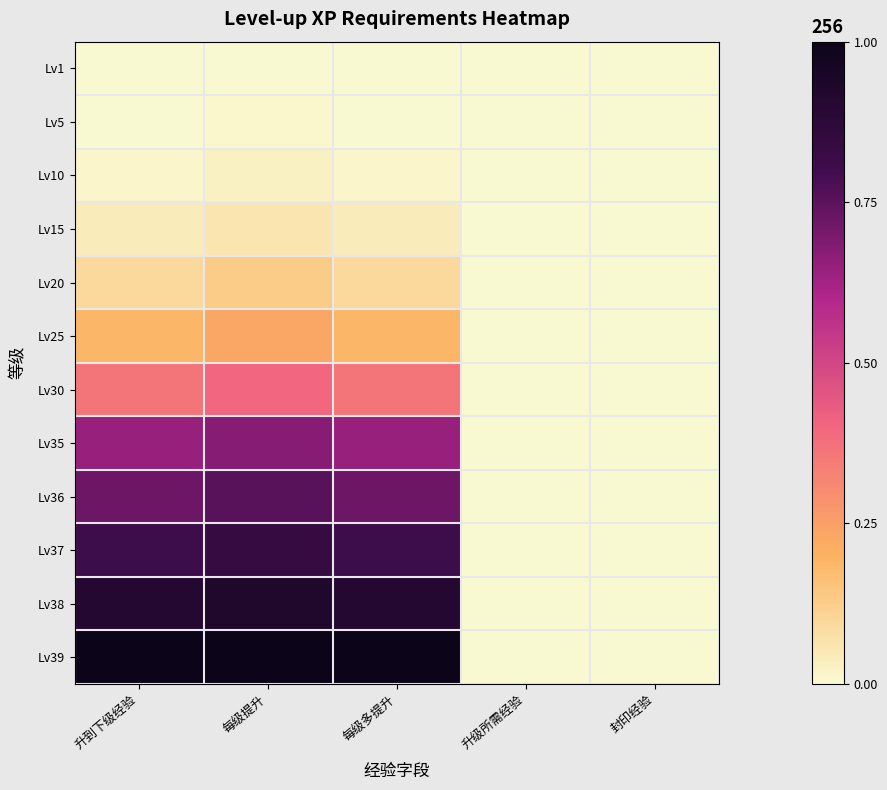

Rank the series by their maximum value, from highest to lowest.

Lv39, Lv38, Lv37, Lv36, Lv35, Lv30, Lv25, Lv20, Lv15, Lv10, Lv5, Lv1